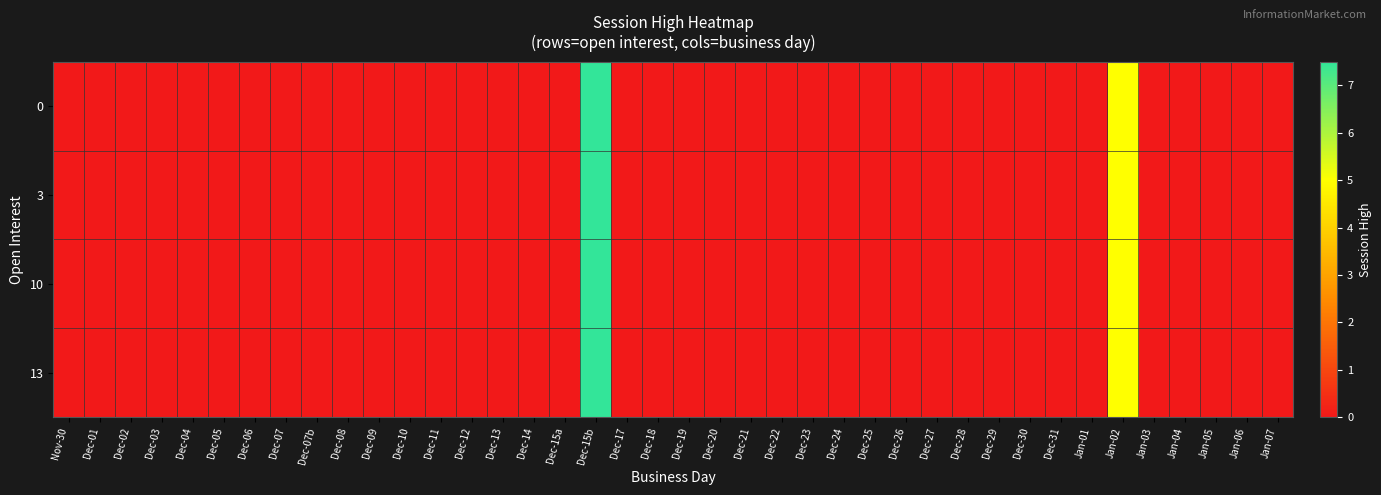

At Jan-05, list the series in order from largest to smallest.

0, 3, 10, 13